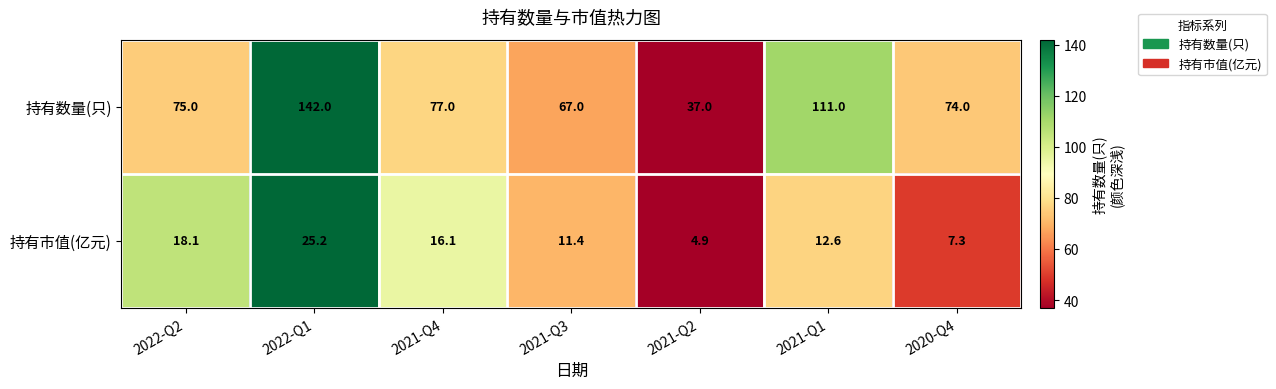

What is the difference between the 持有市值(亿元) values at 2020-Q4 and 2022-Q2?

10.8